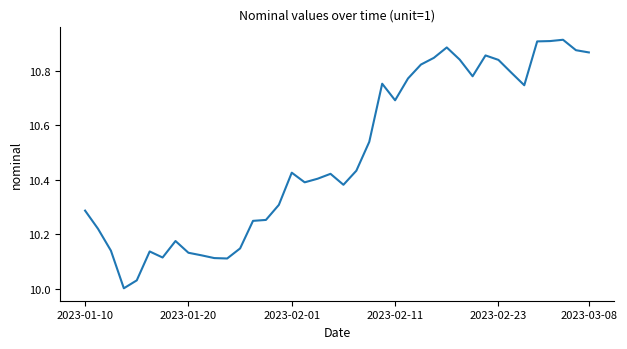

True or false: there are more than 2 points higher than both neighbors.

True